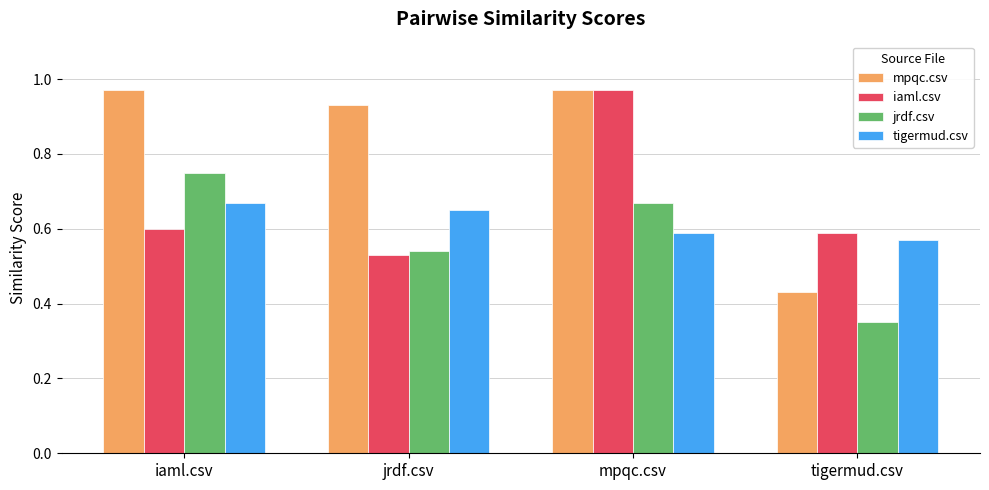

At which category does the chart reach its minimum across all series?

tigermud.csv